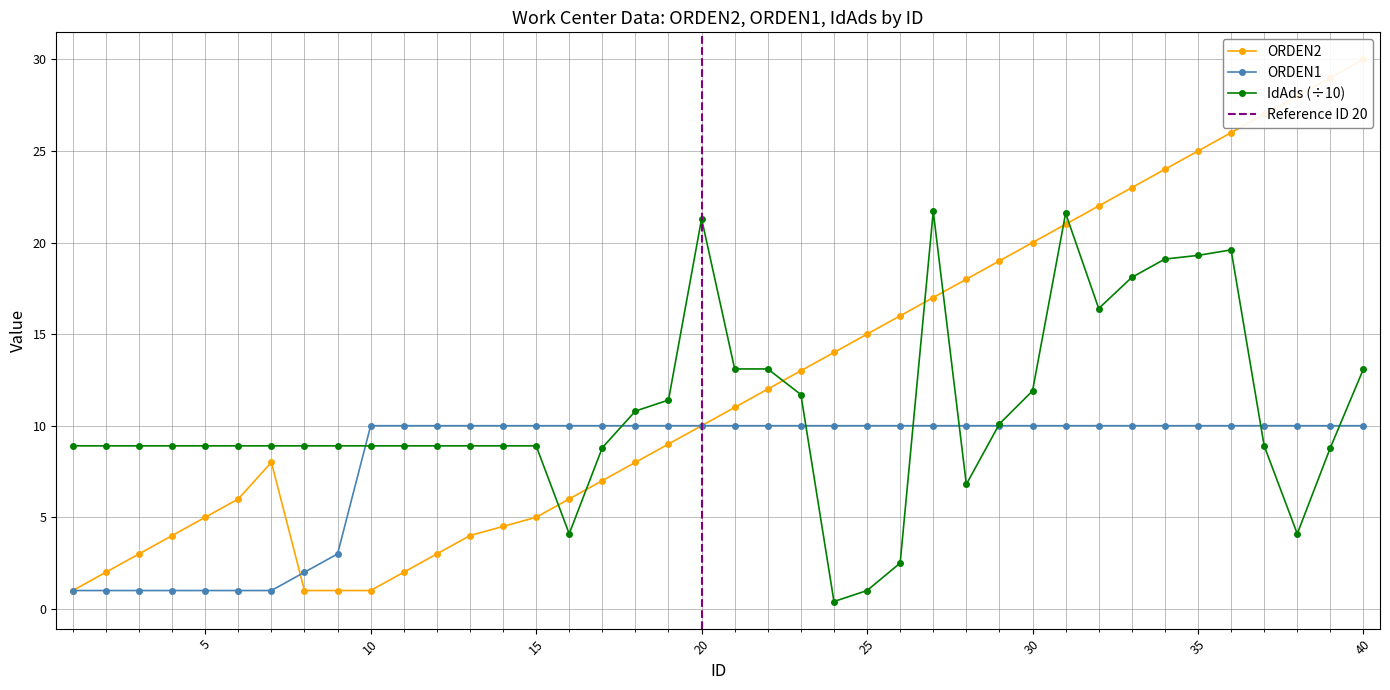

Where is the data nearest to the value 15?

25